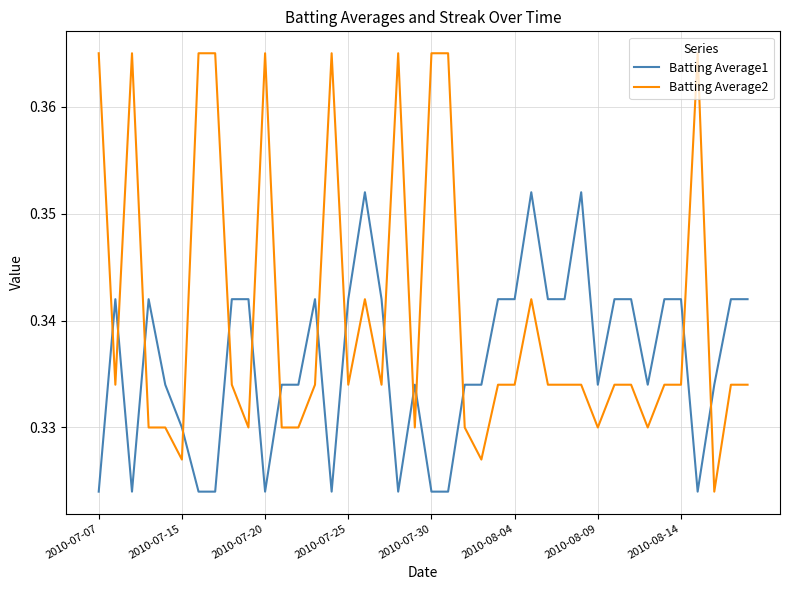

How many times do Batting Average1 and Batting Average2 cross each other?

15